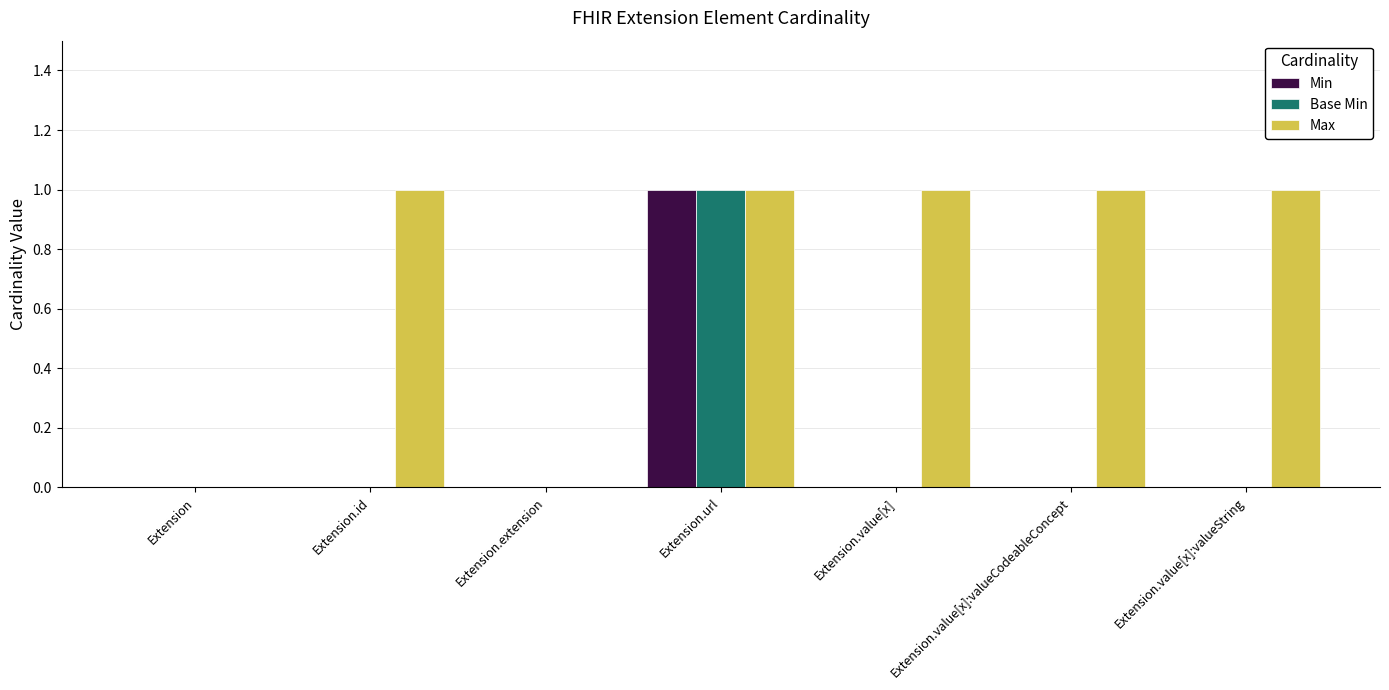

Between Extension and Extension.value[x], which series saw the biggest shift?

Max